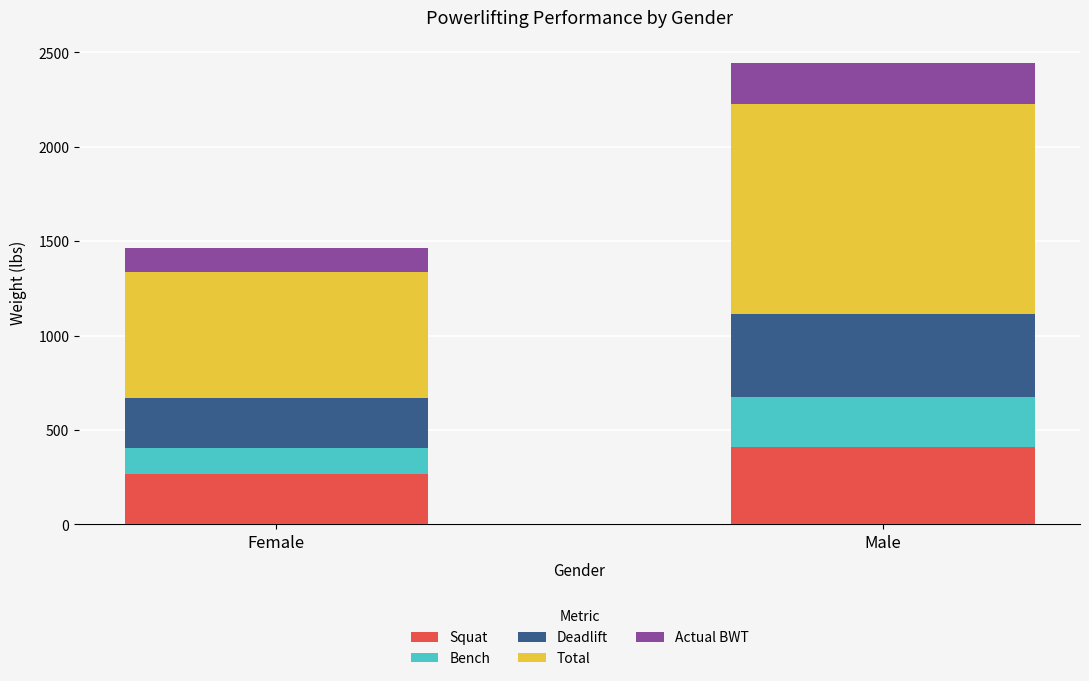

What is the average value of the Squat series?

336.2